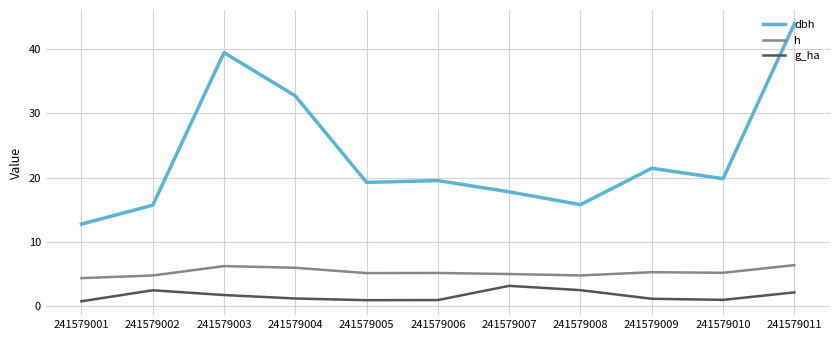

Between 241579005 and 241579011, which series saw the biggest shift?

dbh